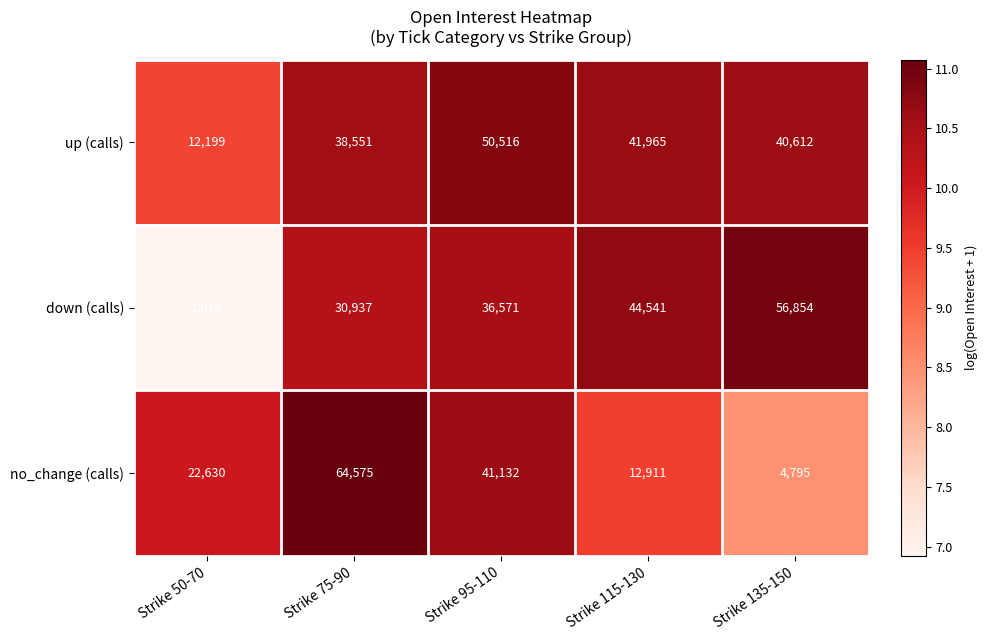

What is the difference between the no_change (calls) values at Strike 115-130 and Strike 135-150?

8116